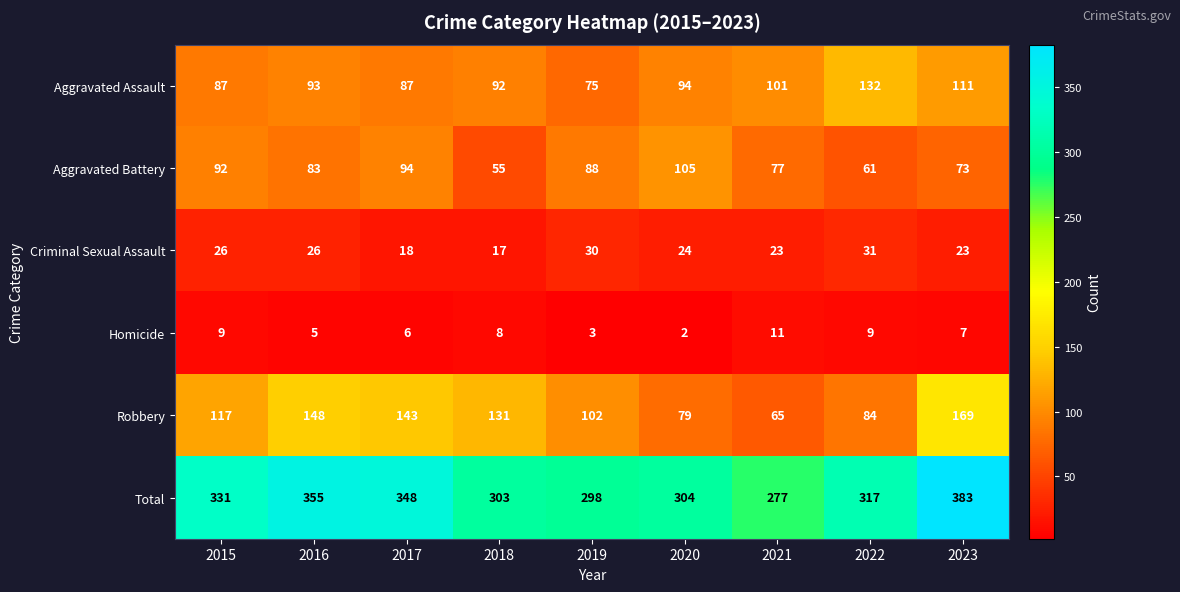

What is the sum of all Criminal Sexual Assault values?

218